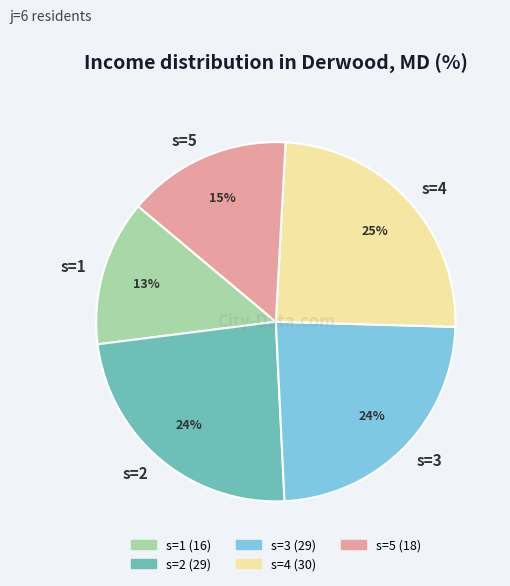

To the nearest percent, what is the difference between the s=2 and s=4 slice percentages?

1%